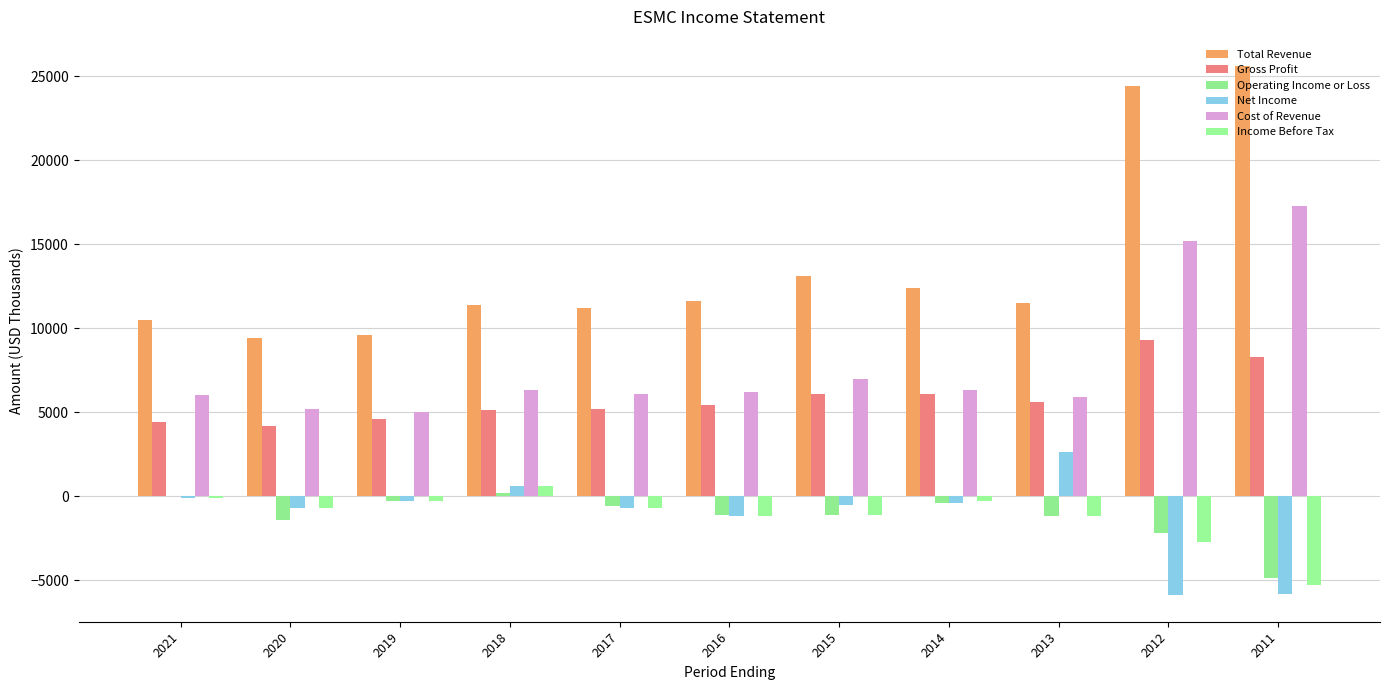

What is the minimum value shown in the chart?

-5900